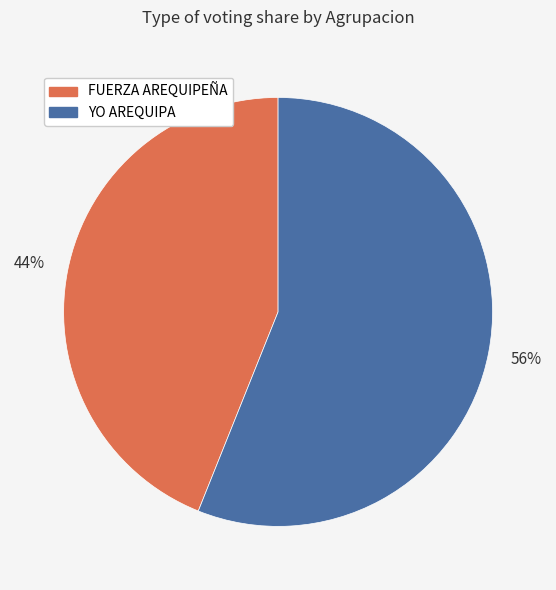

Is there a majority slice in this chart?

Yes